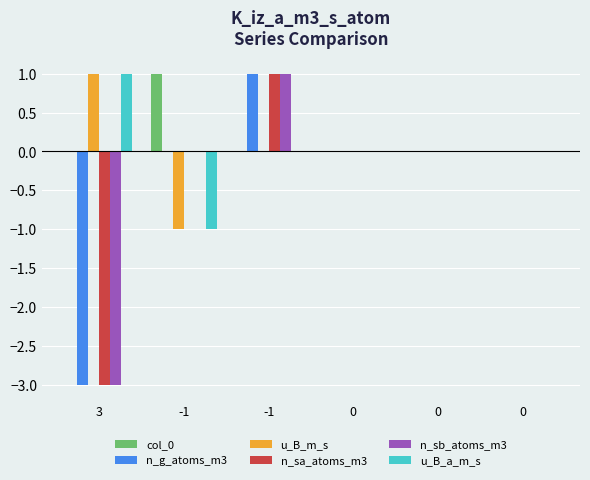

Are the bars grouped side by side (vs. stacked)?

Yes